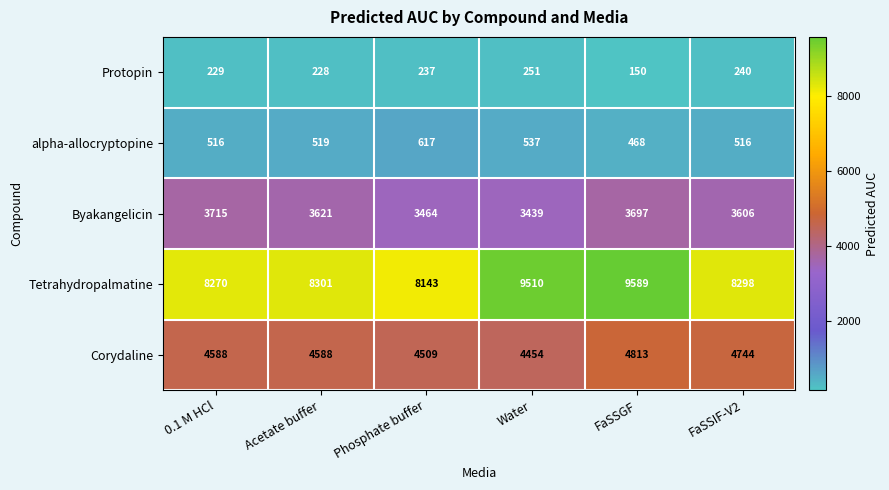

Where is Tetrahydropalmatine nearest to the value 8866?

Acetate buffer